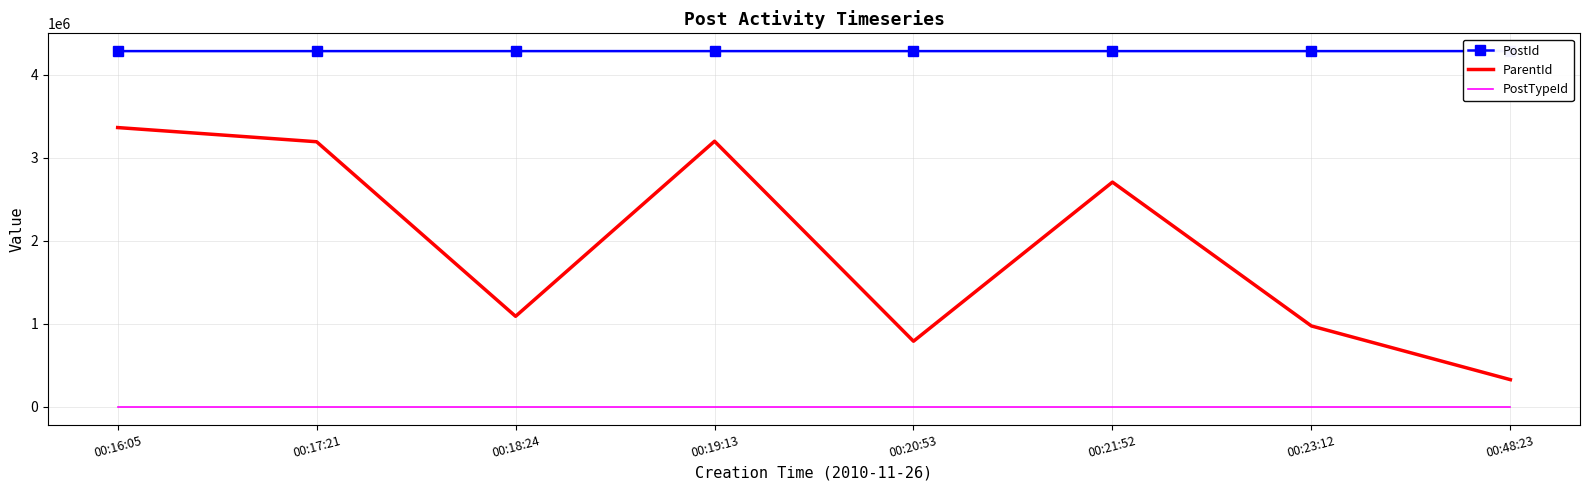

How many data points does each series have?

8